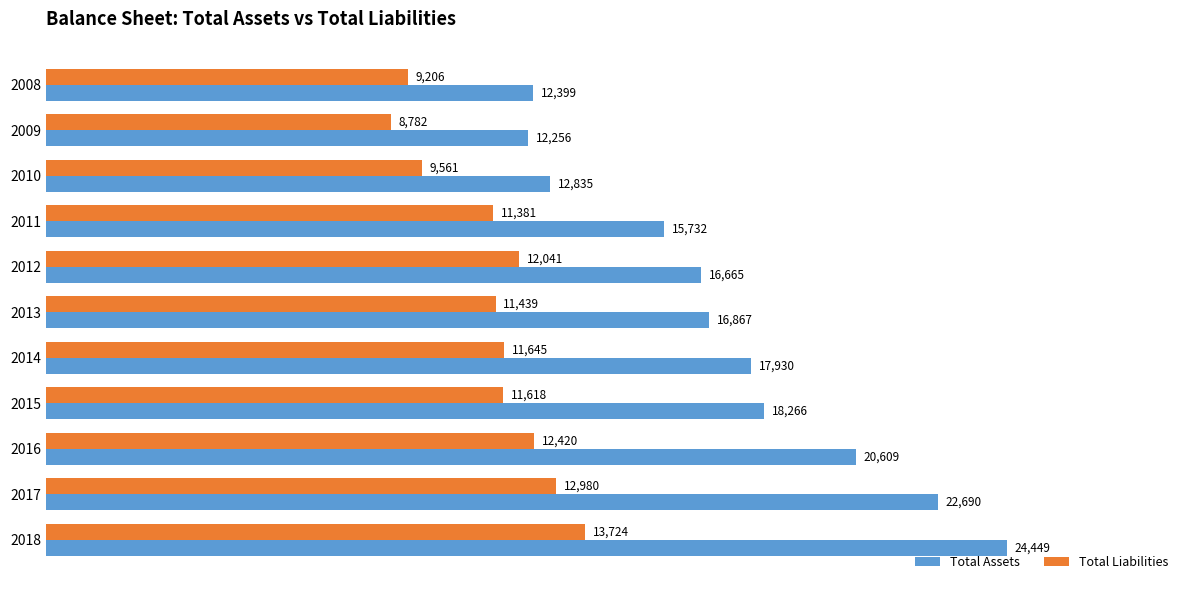

List the labels in order of Total Liabilities value, largest first.

2018, 2017, 2016, 2012, 2014, 2015, 2013, 2011, 2010, 2008, 2009